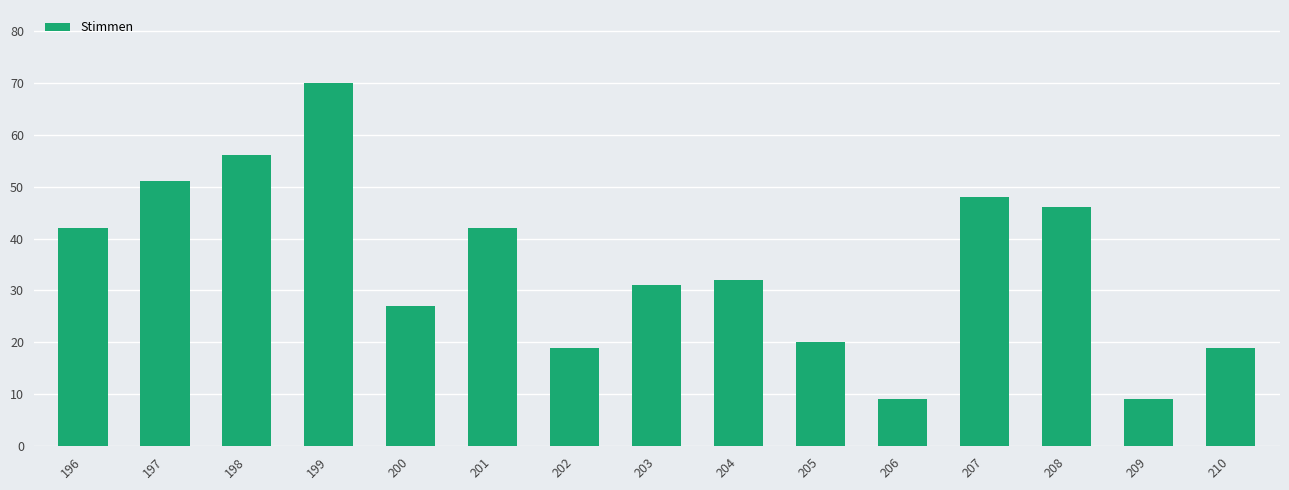

Reading left to right, extract all data points from this chart.

42	51	56	70	27	42	19	31	32	20	9	48	46	9	19